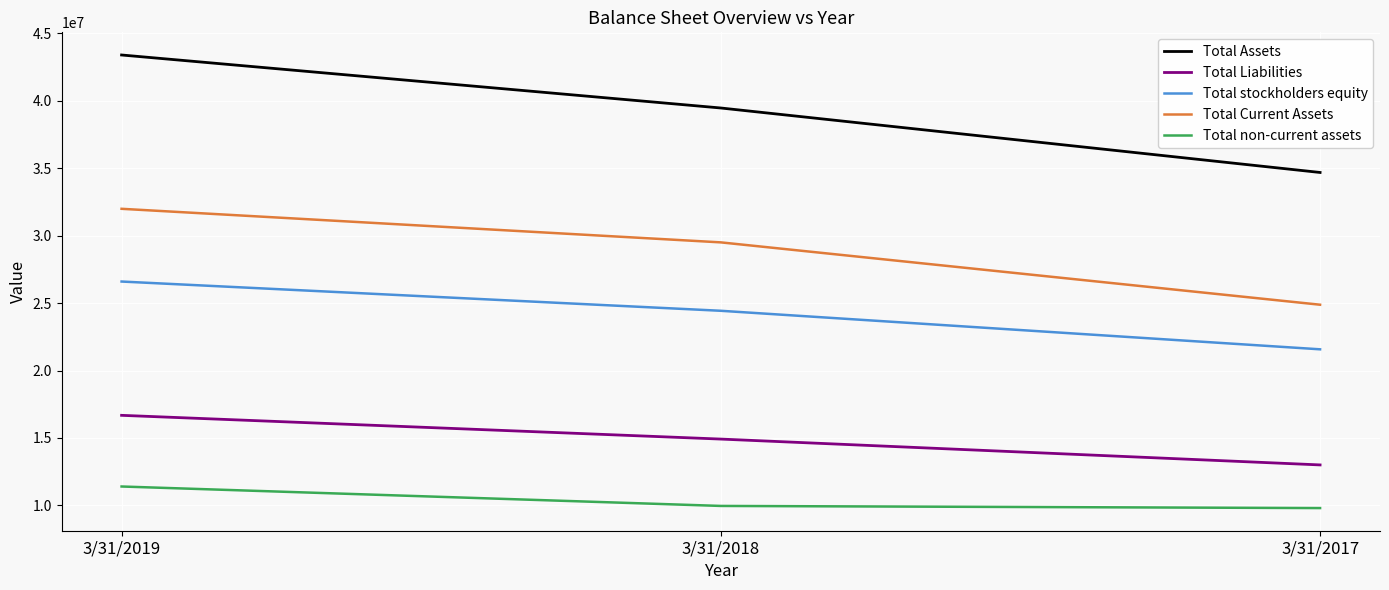

How many values in the Total stockholders equity series are below 24427538?

1